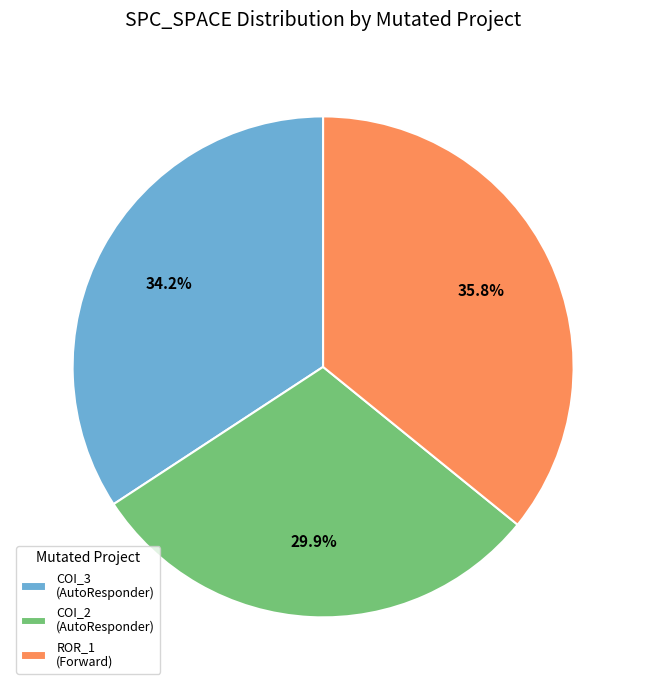

How many segments does this pie chart have?

3